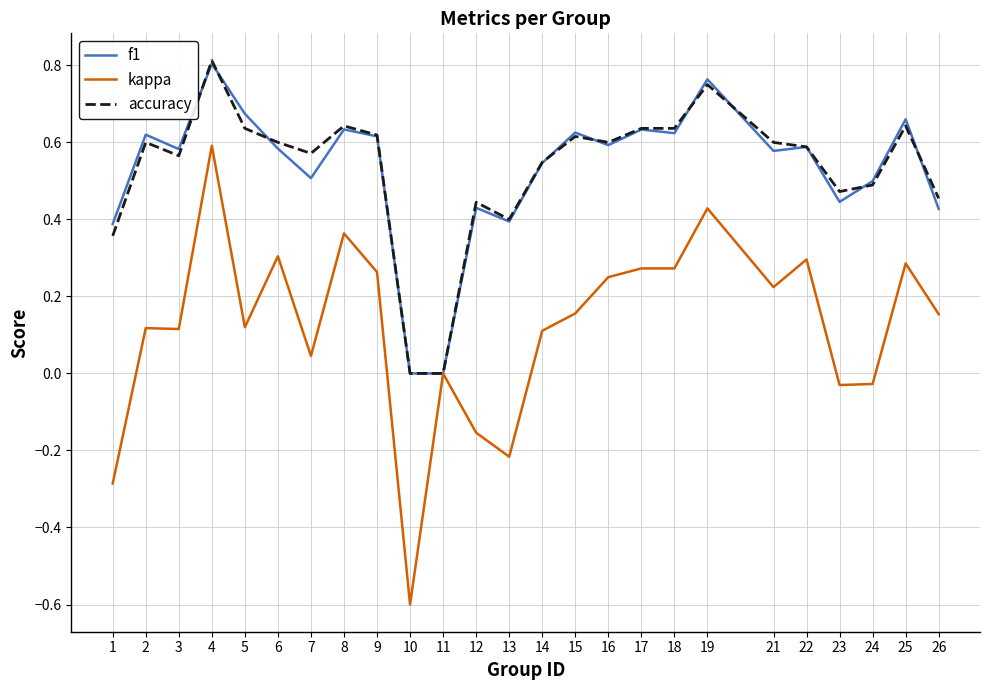

What is the lowest value of the kappa series?

-0.6